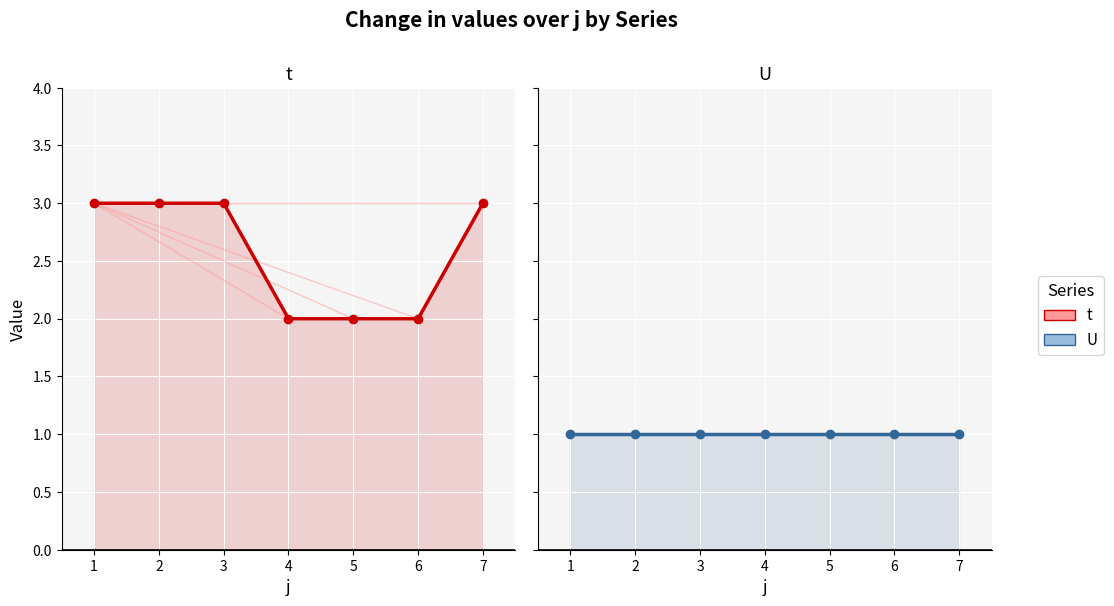

What is the value of the t point at the 4th from the left?

2